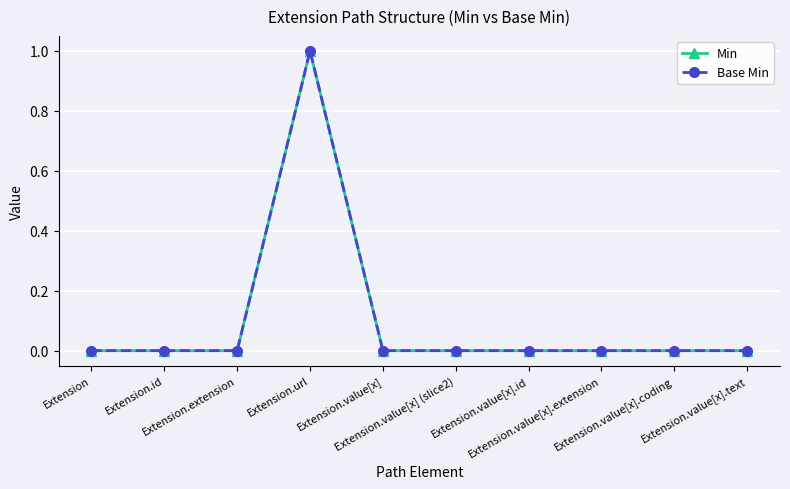

True or false: Base Min and Min cross at least once.

False